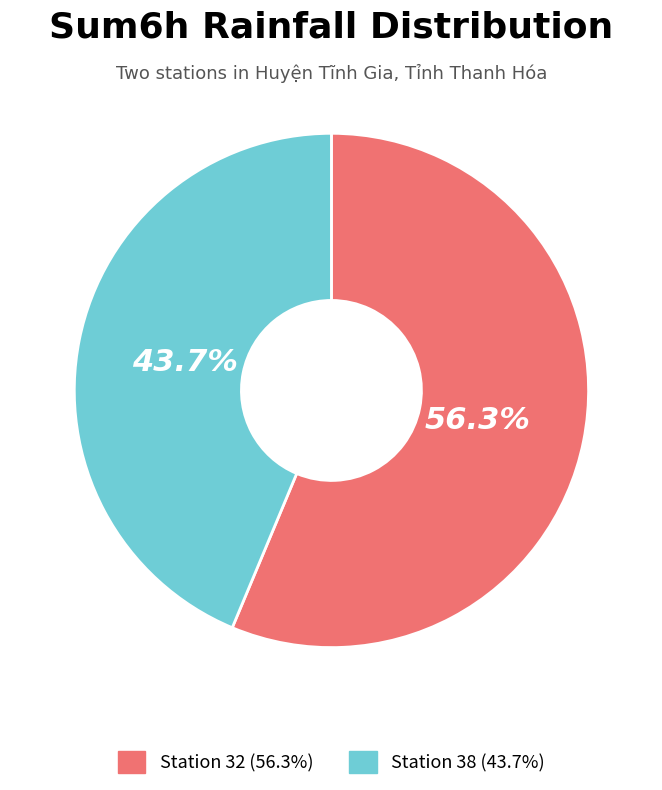

What is the largest slice in the pie chart?

Station 32 (56.3%)